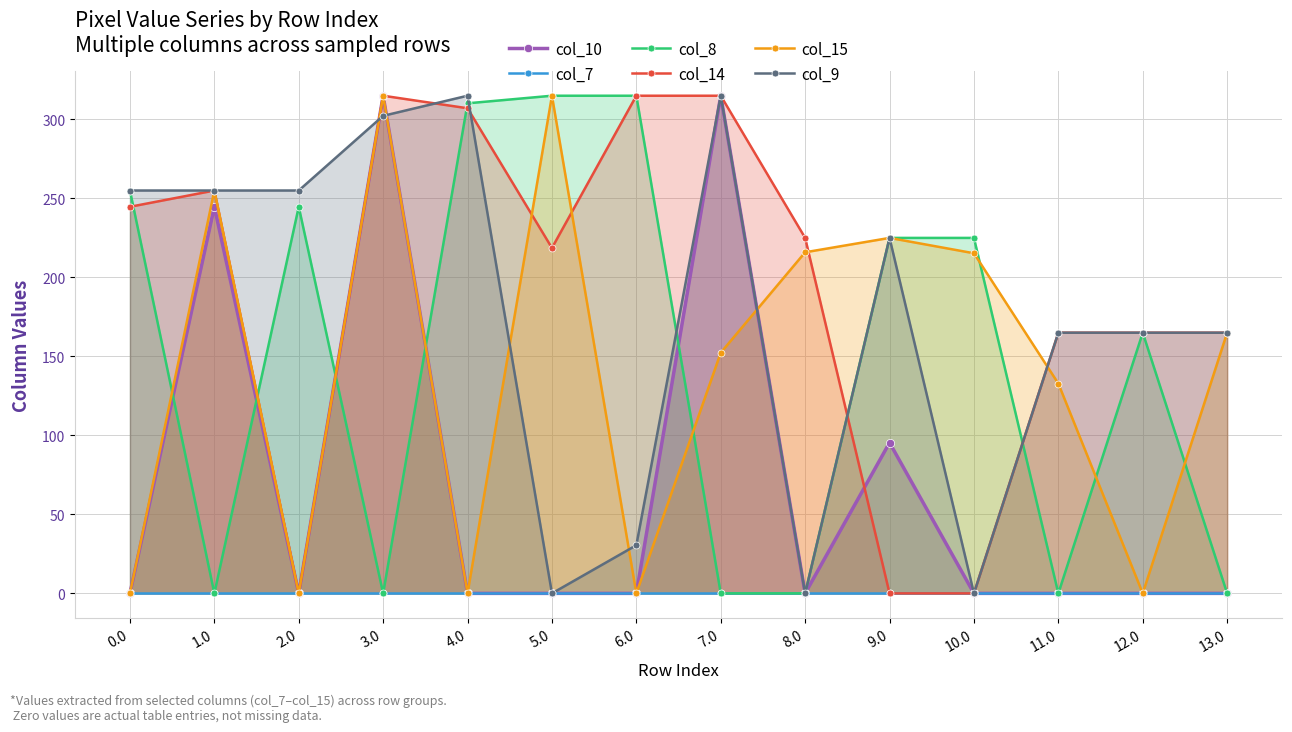

Rank the categories by col_15 value from highest to lowest.

3.0, 5.0, 1.0, 9.0, 8.0, 10.0, 13.0, 7.0, 11.0, 0.0, 2.0, 4.0, 6.0, 12.0